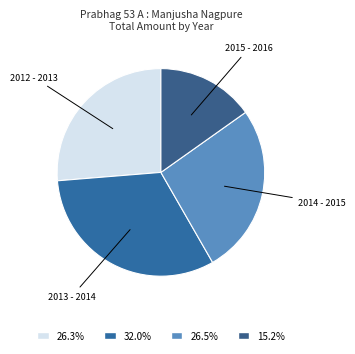

Which has a higher value, 2015 - 2016 or 2013 - 2014?

2013 - 2014